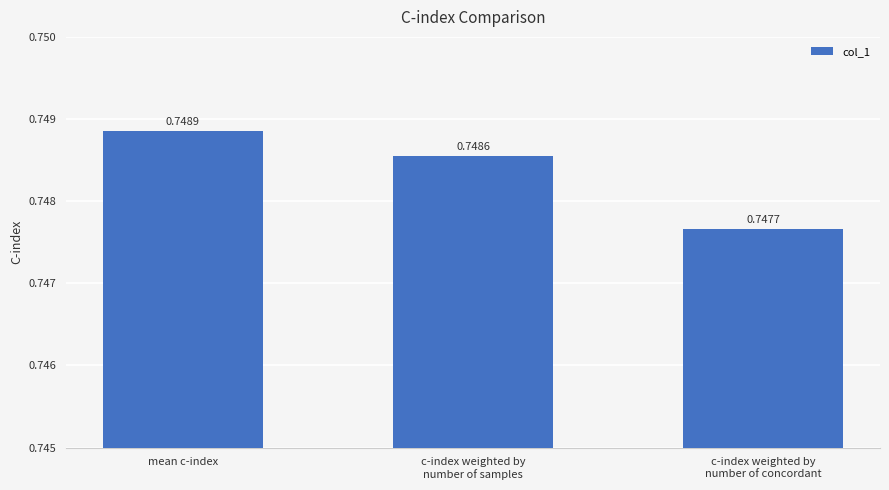

At which category does the chart reach its peak across all series?

mean c-index